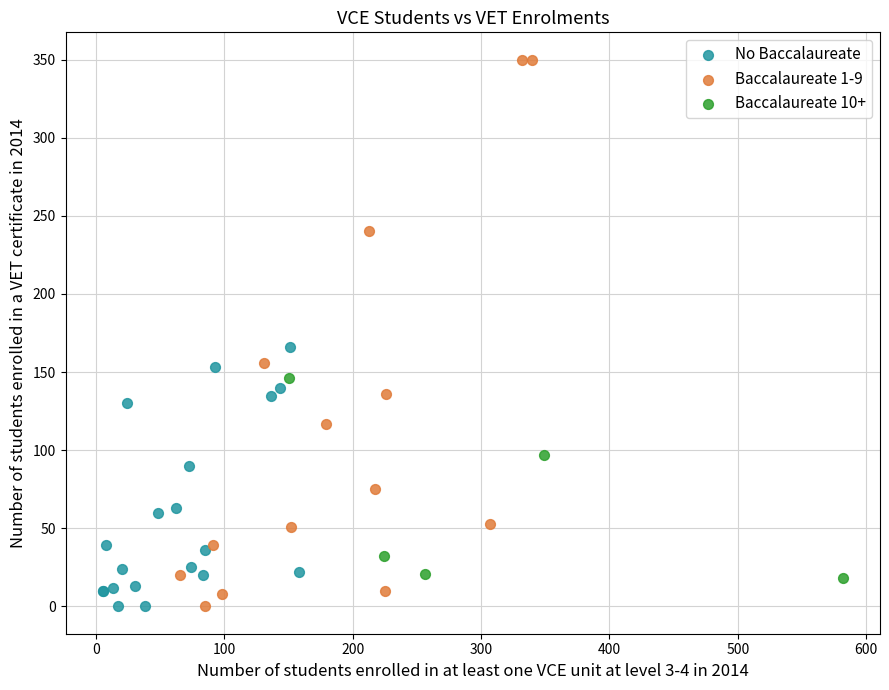

Which series reaches the maximum Y coordinate?

Baccalaureate 1-9